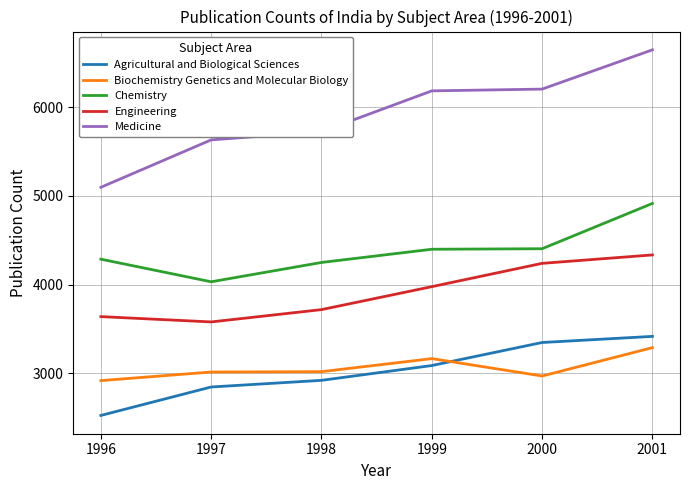

True or false: Medicine and Agricultural and Biological Sciences intersect in this chart.

False